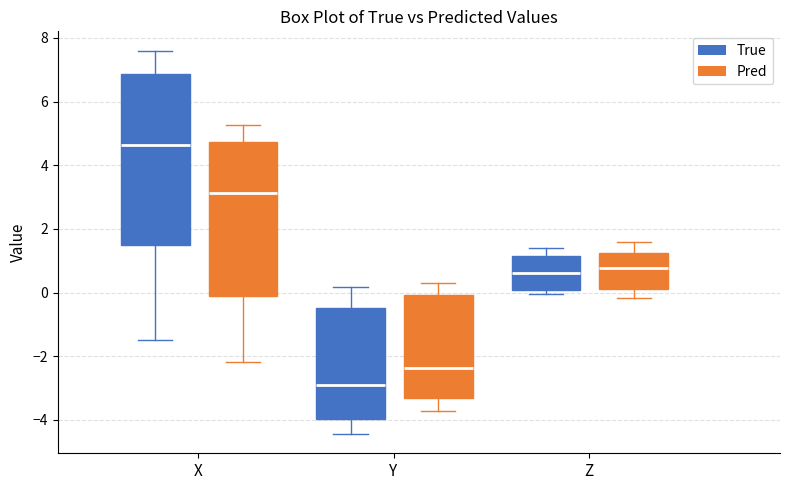

Reading left to right, transcribe this box plot: for each box, give where its median line is, the range the box spans, and where its two whiskers end, as read against the y-axis. The values are not printed on the chart, so give them approximately, as read against the axis.

X (True): median 4.6, box 1.4 to 6.8, whiskers -1.4 to 7.6
X (Pred): median 3.2, box -0.2 to 4.8, whiskers -2.2 to 5.2
Y (True): median -3.0, box -4.0 to -0.4, whiskers -4.4 to 0.2
Y (Pred): median -2.4, box -3.4 to 0.0, whiskers -3.8 to 0.4
Z (True): median 0.6, box 0.0 to 1.2, whiskers 0.0 (just below the box's lower edge) to 1.4
Z (Pred): median 0.8, box 0.2 to 1.2, whiskers -0.2 to 1.6